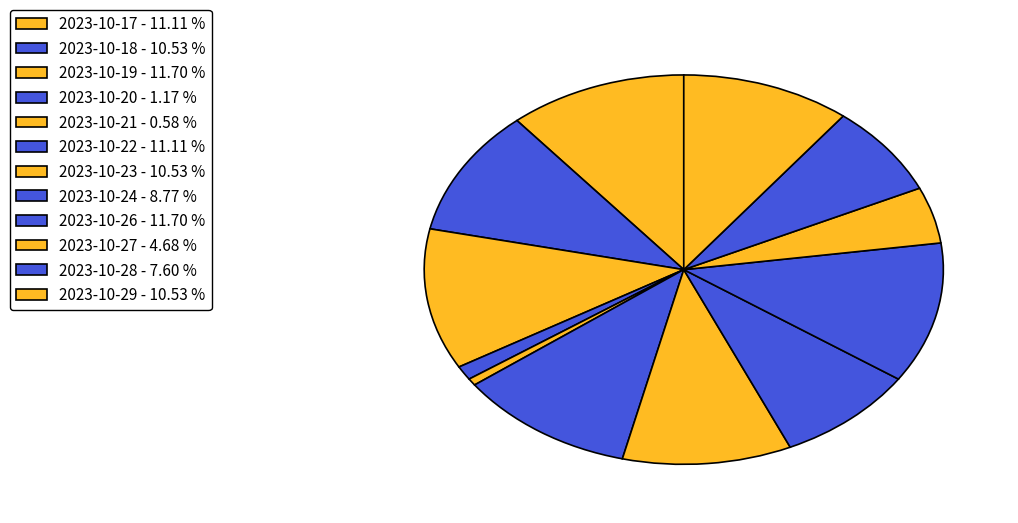

How many segments does this pie chart have?

12